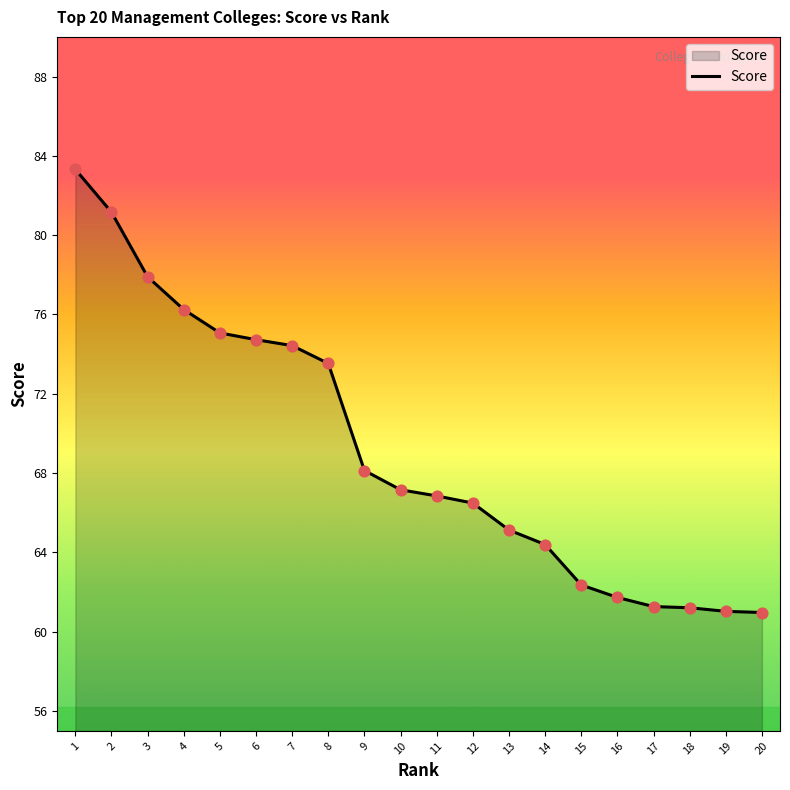

What is the ratio of the value at 13 to the value at 15?

1.0